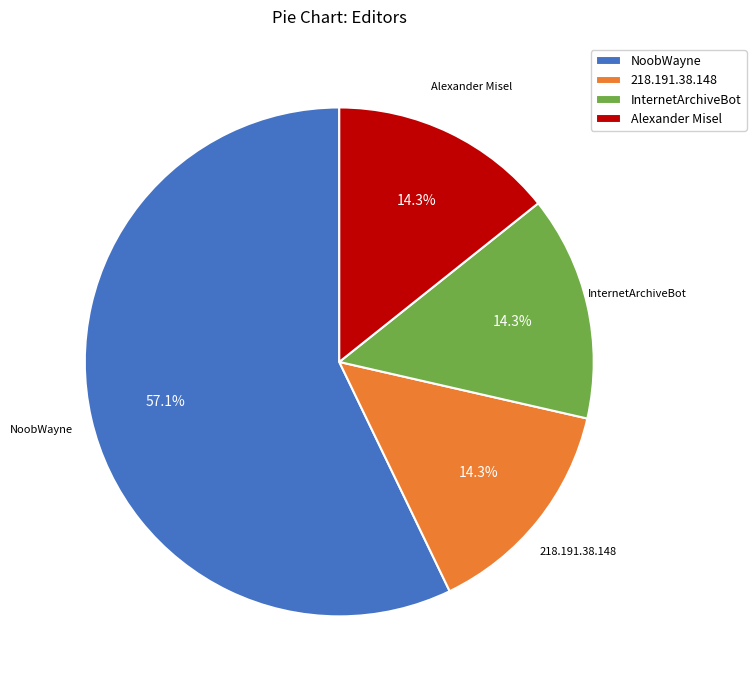

What is the ratio of the value at 218.191.38.148 to the value at Alexander Misel?

1.0